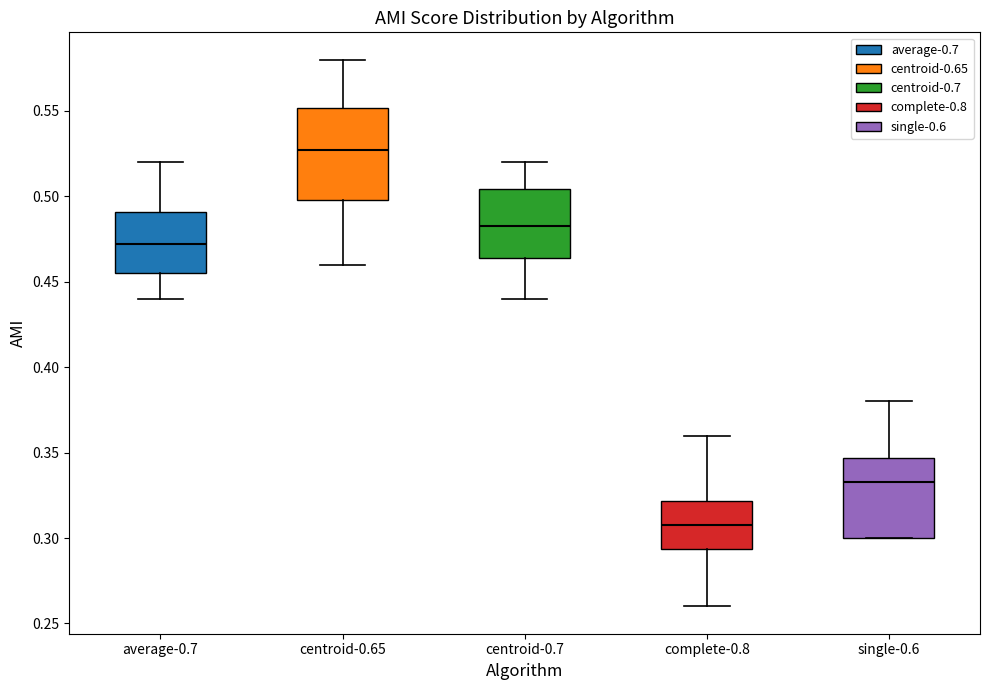

Which box has the lowest median line?

complete-0.8